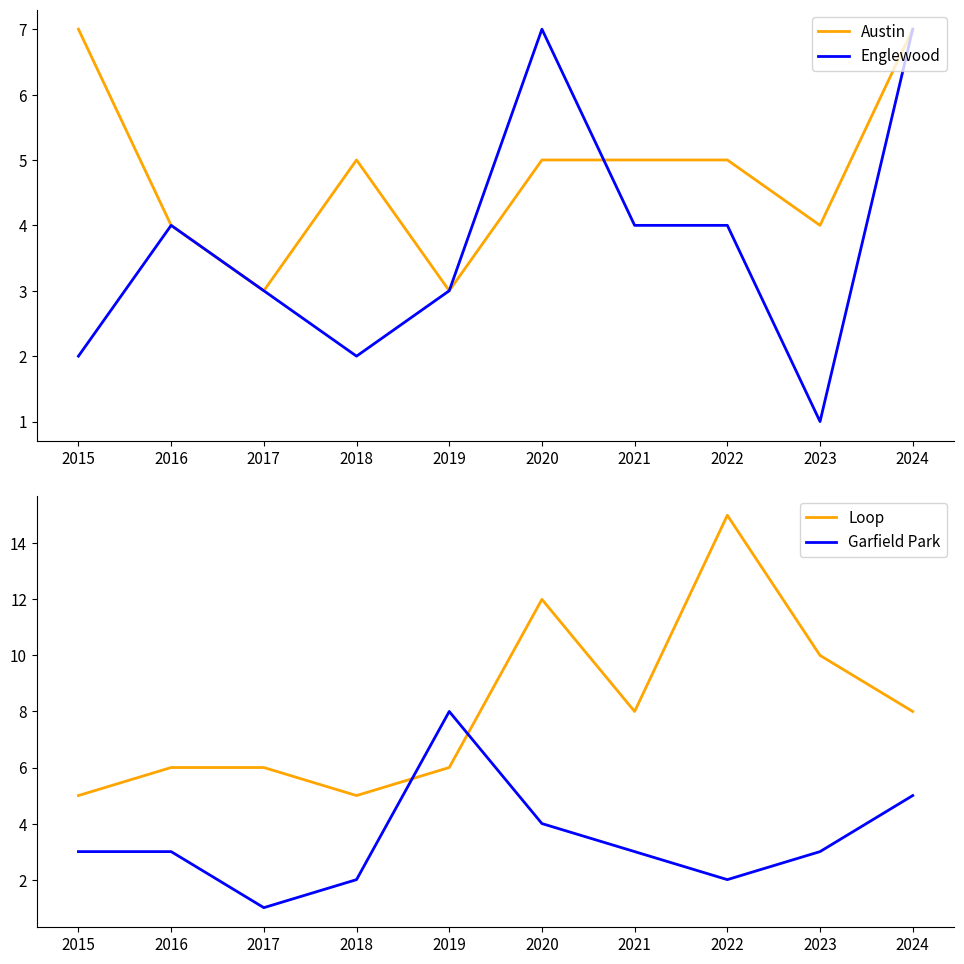

Reading left to right, list all the values displayed in this chart.

Austin: 7	4	3	5	3	5	5	5	4	7
Englewood: 2	4	3	2	3	7	4	4	1	7
Loop: 5	6	6	5	6	12	8	15	10	8
Garfield Park: 3	3	1	2	8	4	3	2	3	5